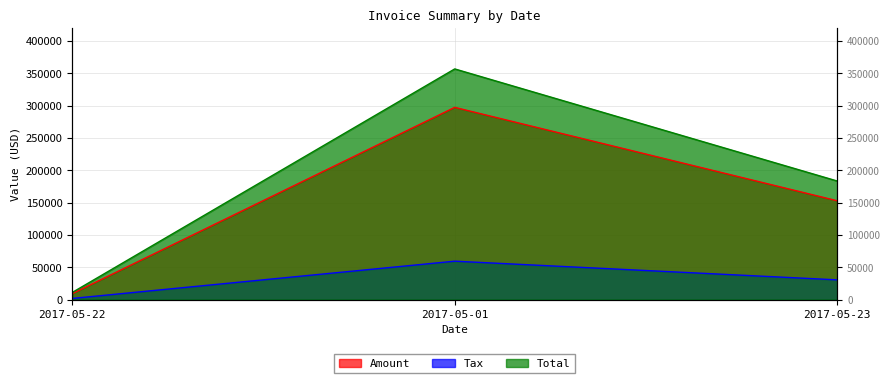

List the series in order of their overall mean, lowest first.

Tax, Amount, Total